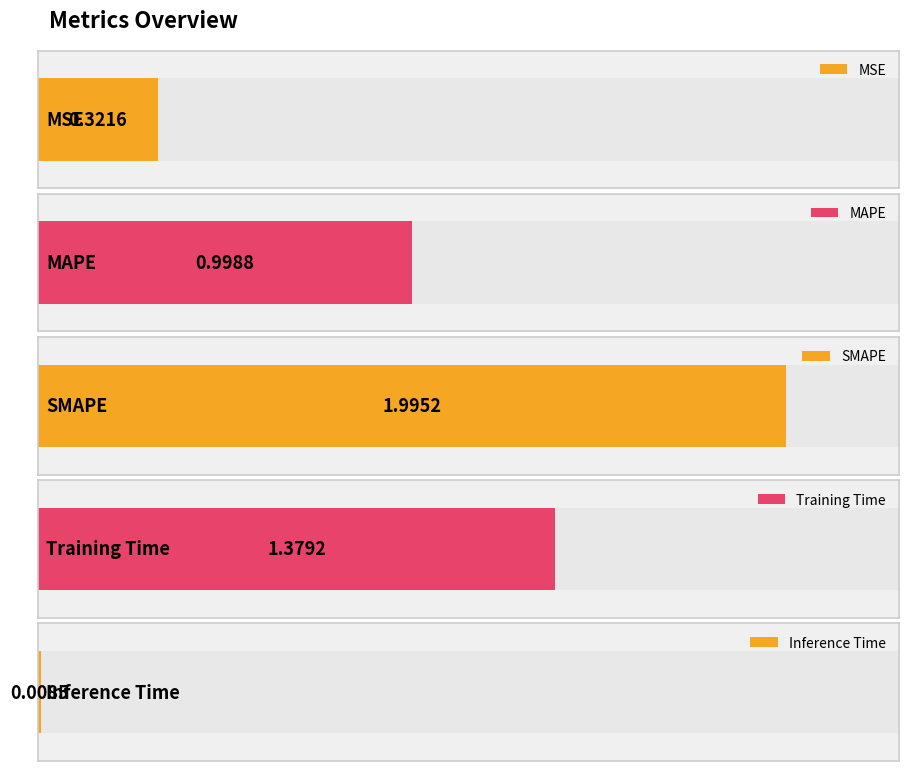

Between MSE and SMAPE, which is larger?

SMAPE